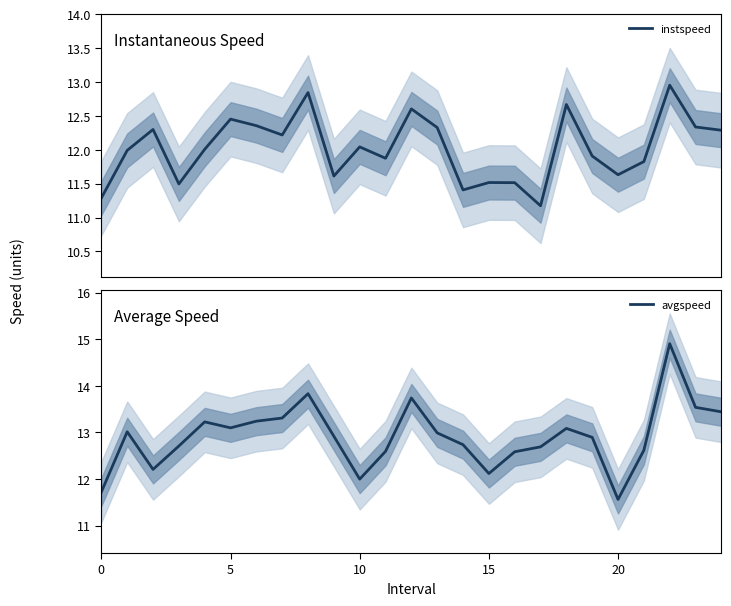

Rank the series by their average value, from highest to lowest.

avgspeed, instspeed